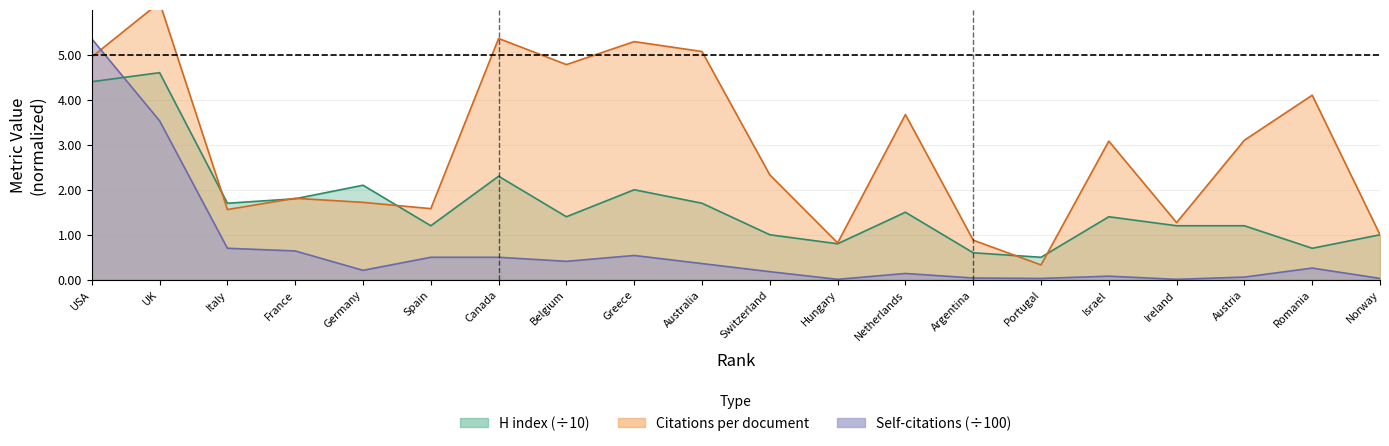

Is it true that H index equals 1.7 at Italy?

True